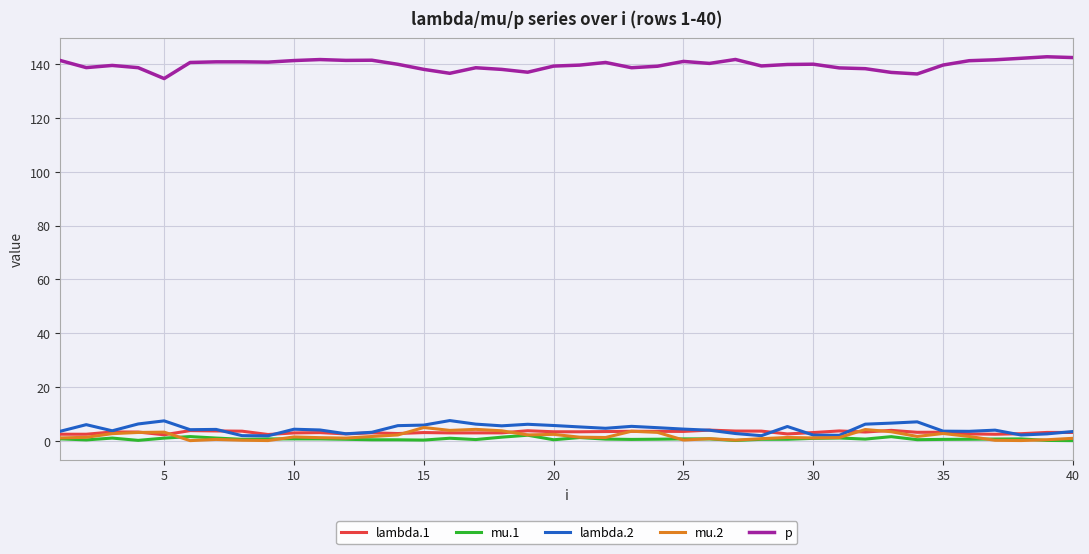

What is the highest value of the lambda.1 series?

3.9